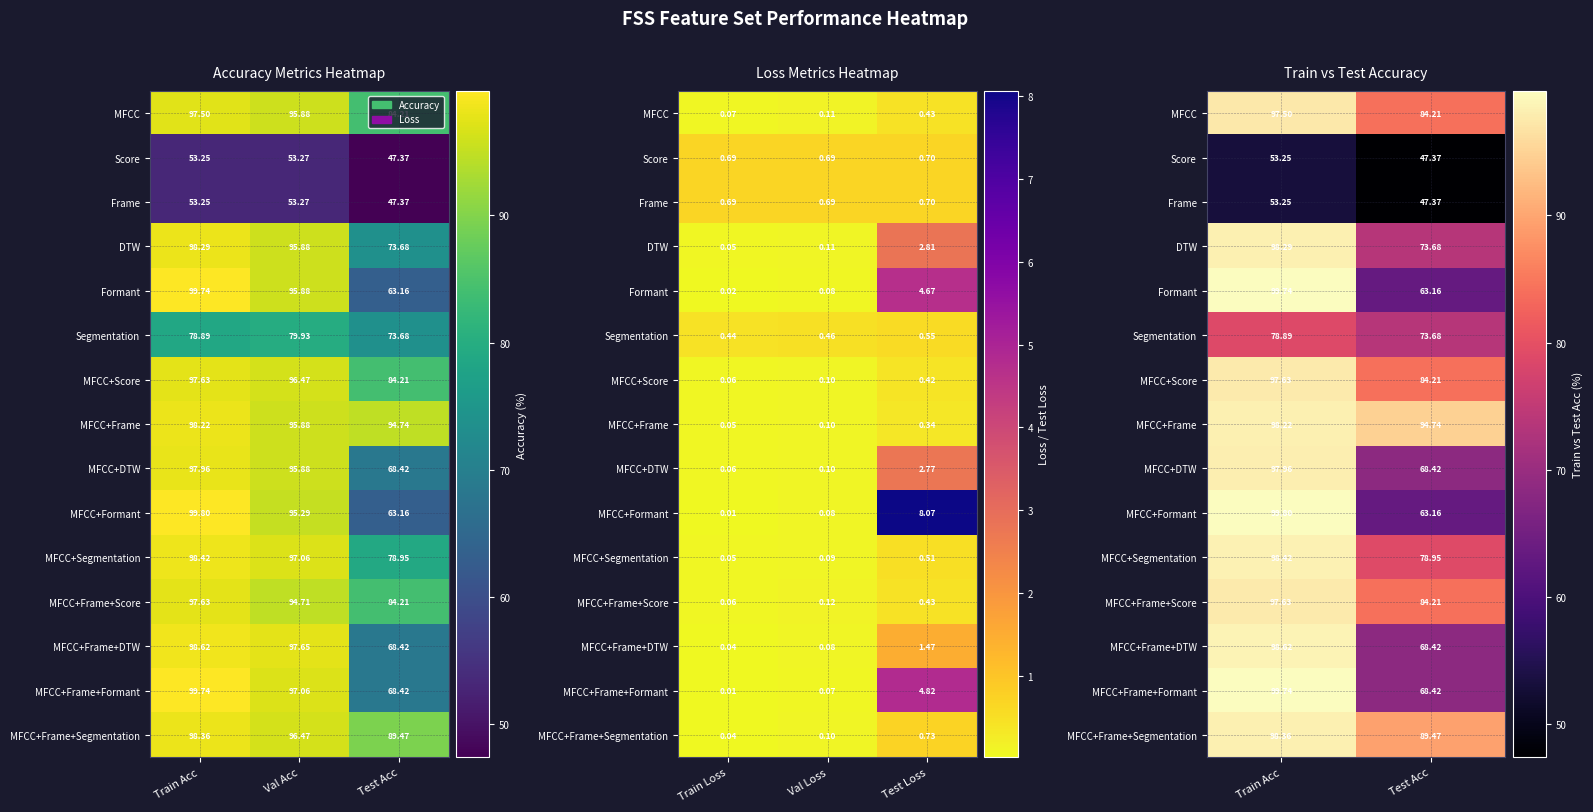

At Test Acc, list the series in order from smallest to largest.

Score, Frame, Formant, MFCC+Formant, MFCC+DTW, MFCC+Frame+DTW, MFCC+Frame+Formant, DTW, Segmentation, MFCC+Segmentation, MFCC, MFCC+Score, MFCC+Frame+Score, MFCC+Frame+Segmentation, MFCC+Frame